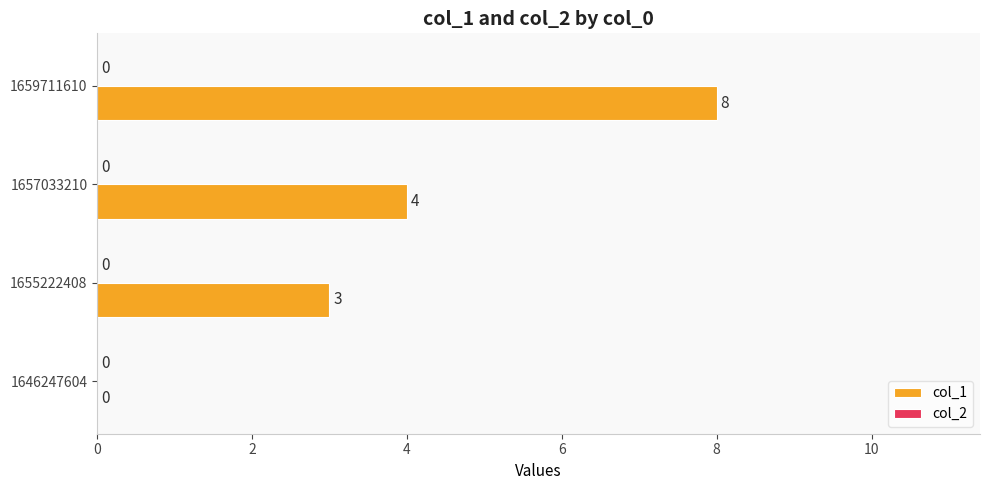

Is it true that the value at 1659711610 is 4?

False